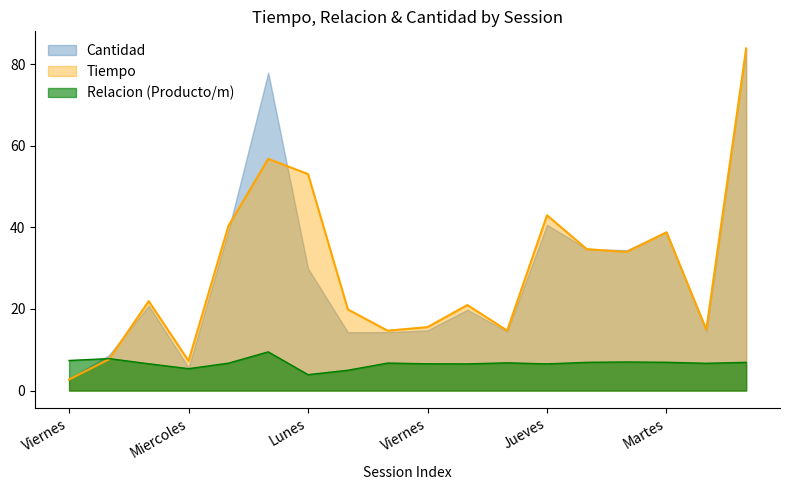

What is the greatest value displayed?

83.9